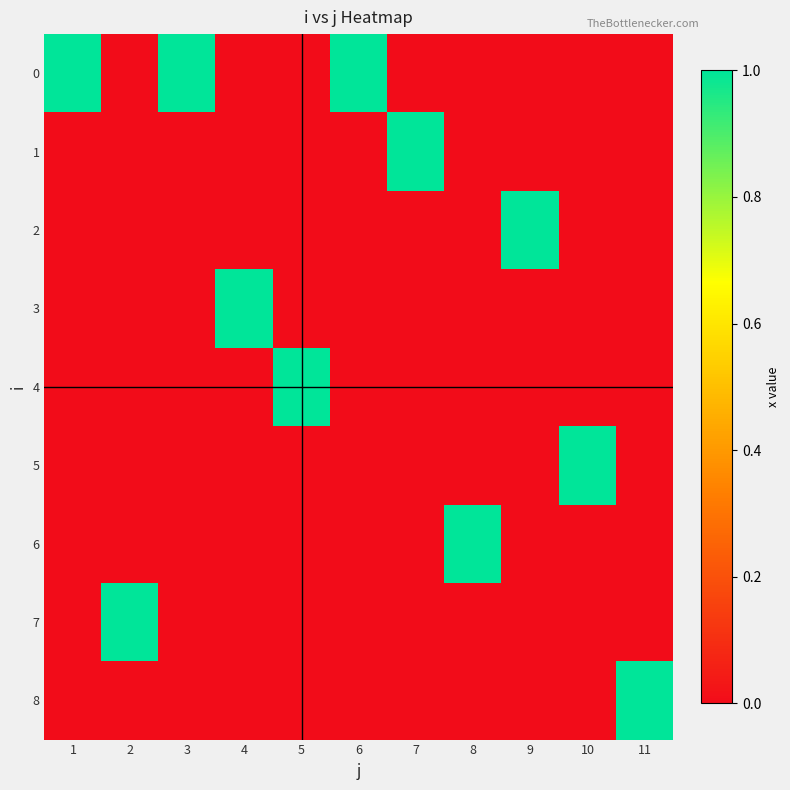

What is the spread (max minus min) of values at 9?

1